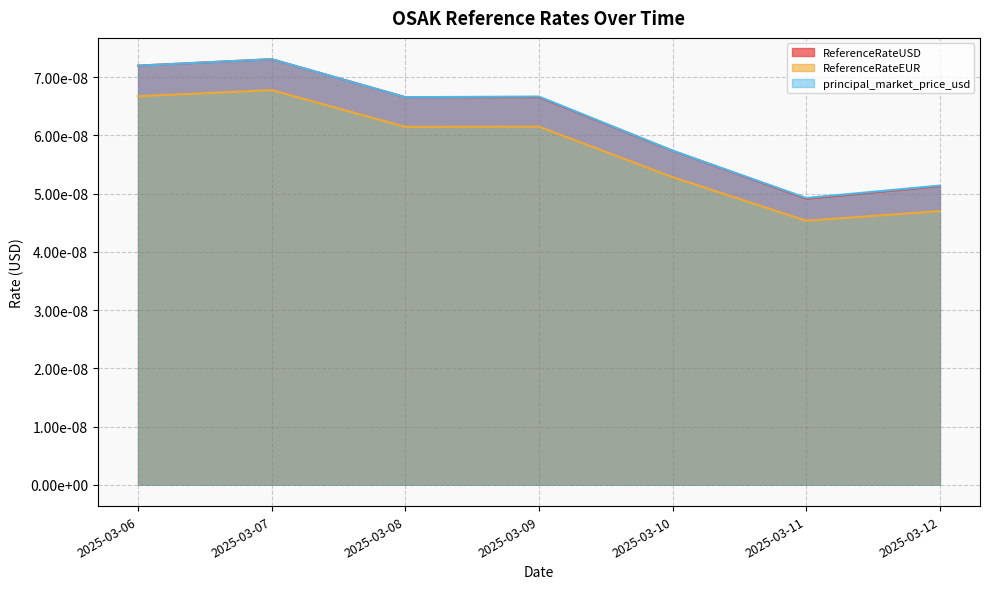

How many interior local valleys does the ReferenceRateUSD series have?

2